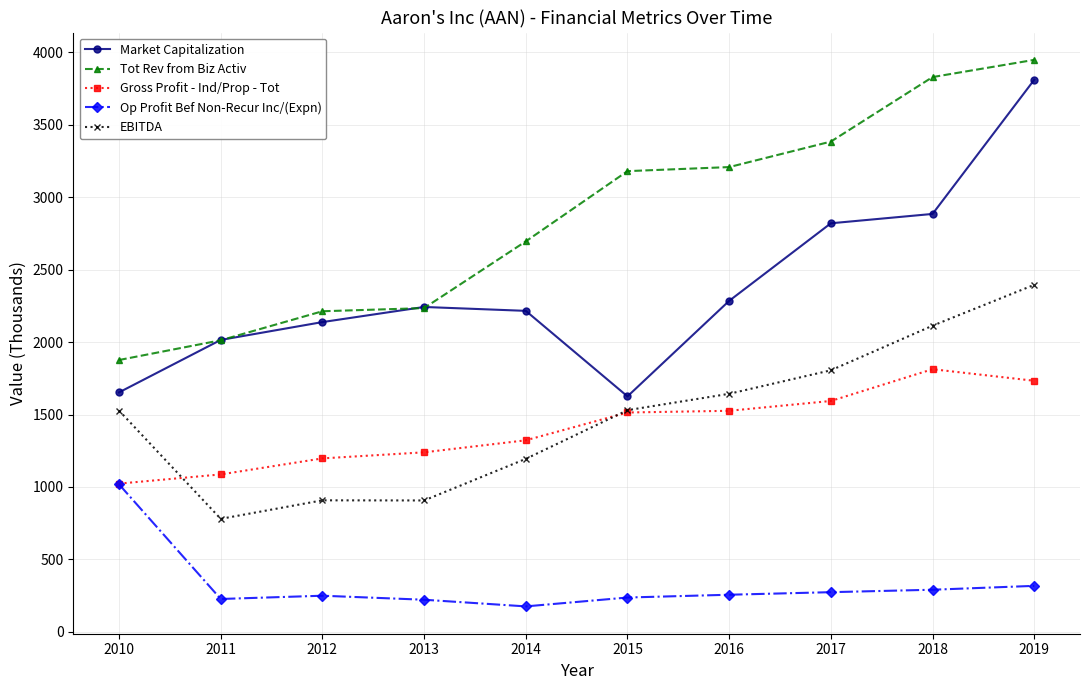

At how many categories does at least one series exceed 2130?

8